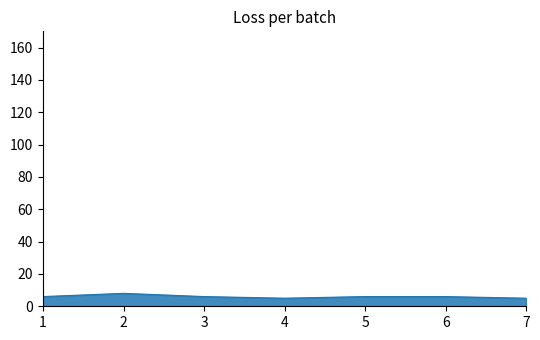

What is the greatest value displayed?

8